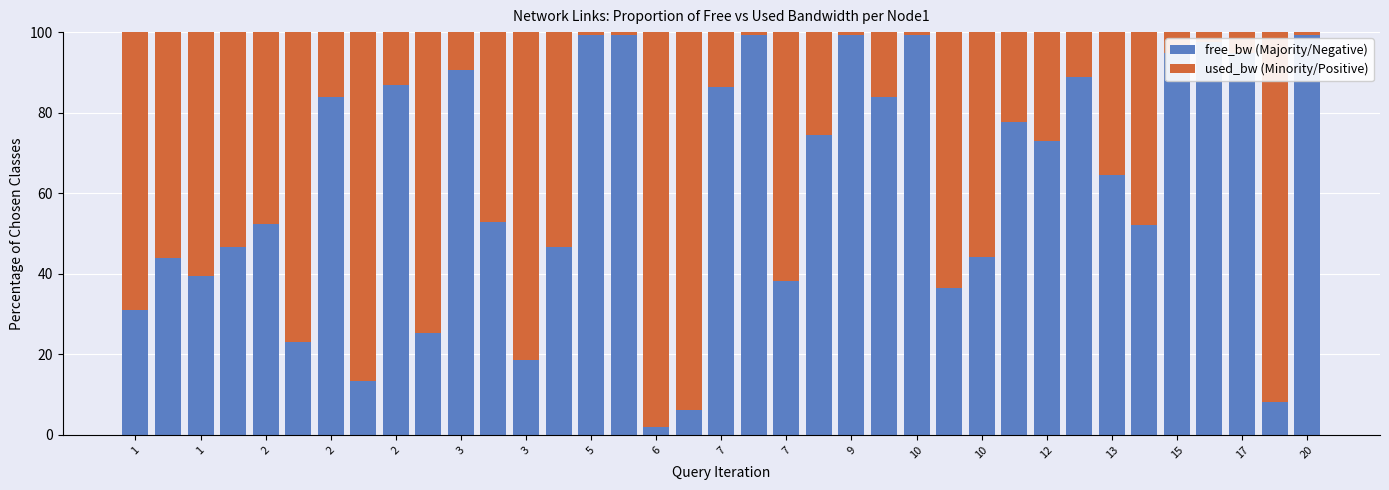

What is the sum of all free_bw (Majority/Negative) values?

2273.1